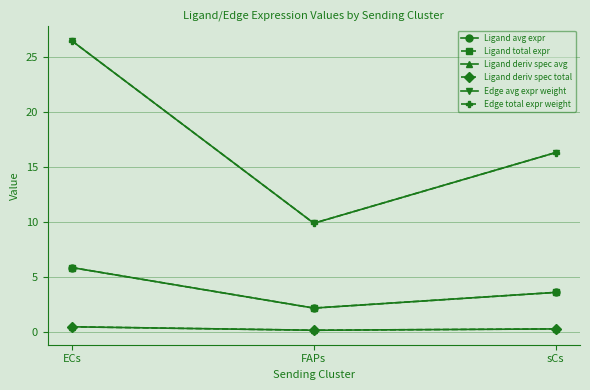

Is this an area chart (filled region under the line)?

No